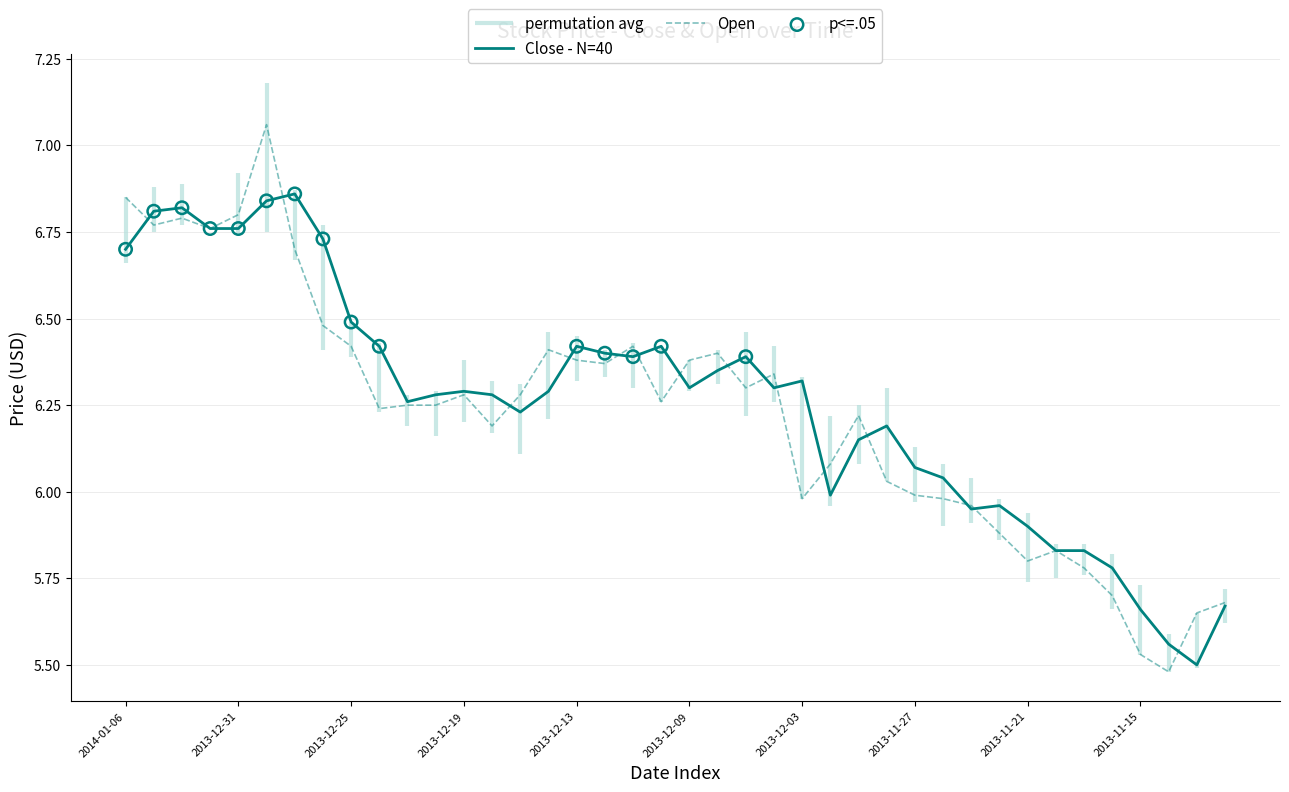

Which series has the largest Y range (max minus min)?

Open